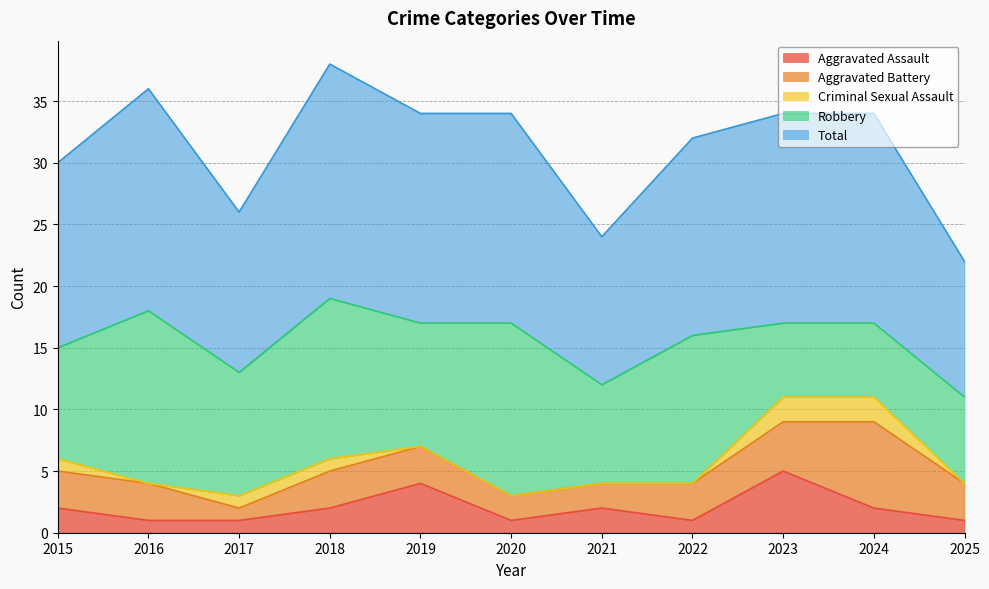

What is the sum of all Criminal Sexual Assault values?

7